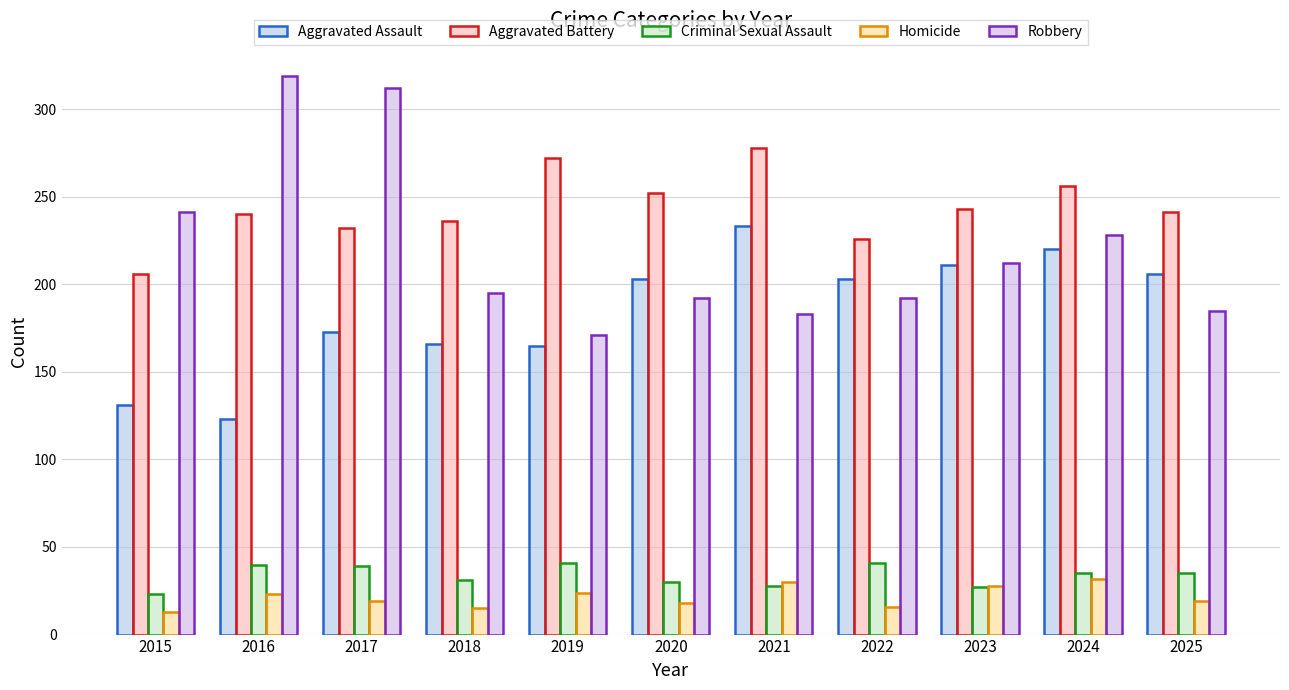

Is the value of Aggravated Assault at 2022 greater than the value of Robbery at 2021?

Yes